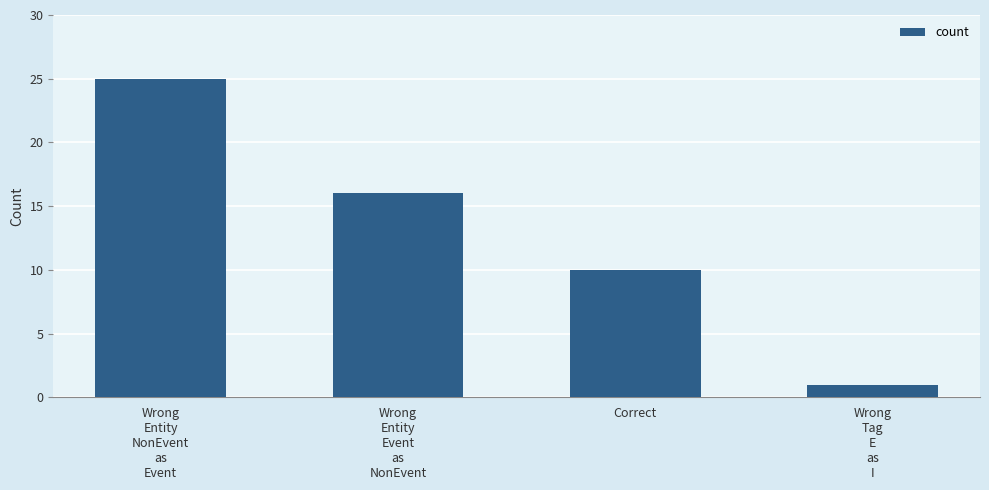

What is the change in value from Wrong
Entity
NonEvent
as
Event to Wrong
Tag
E
as
I?

-24